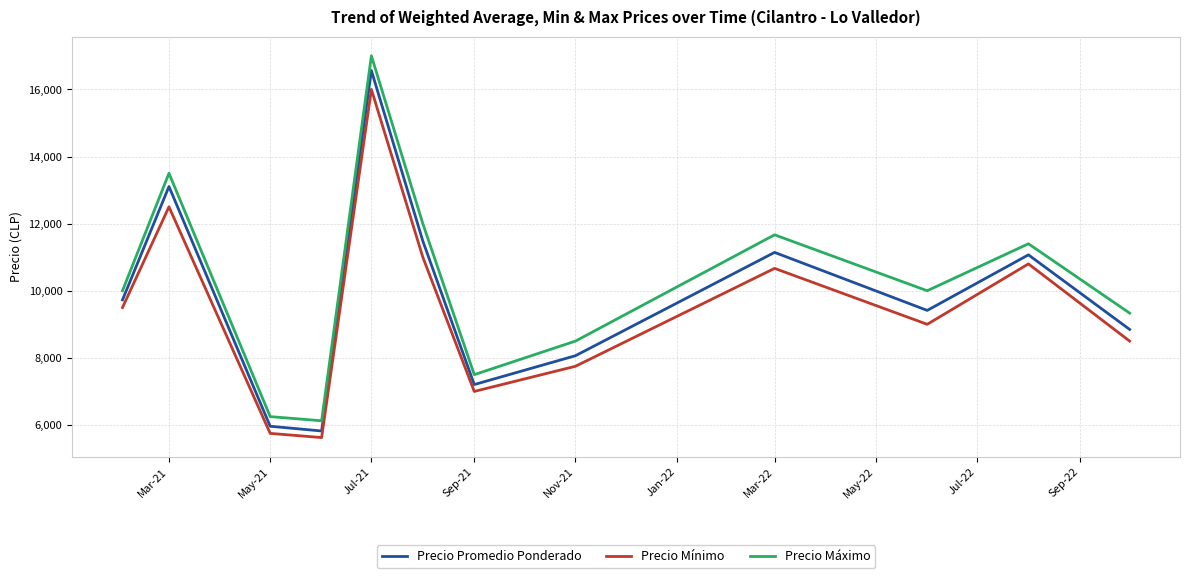

What is the minimum value shown in the chart?

5625.0